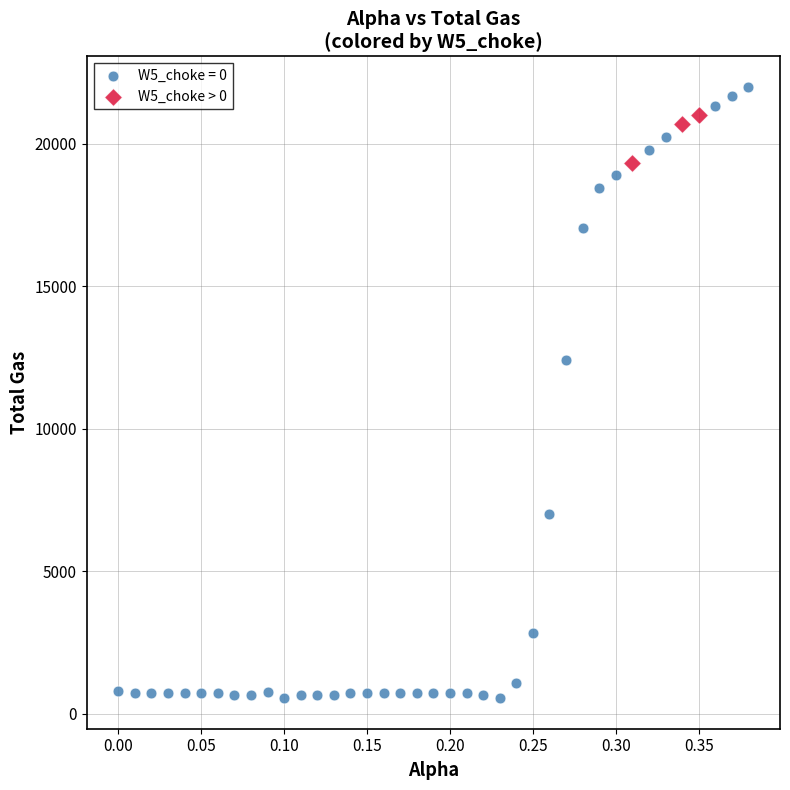

Which series reaches the maximum Y coordinate?

W5_choke = 0